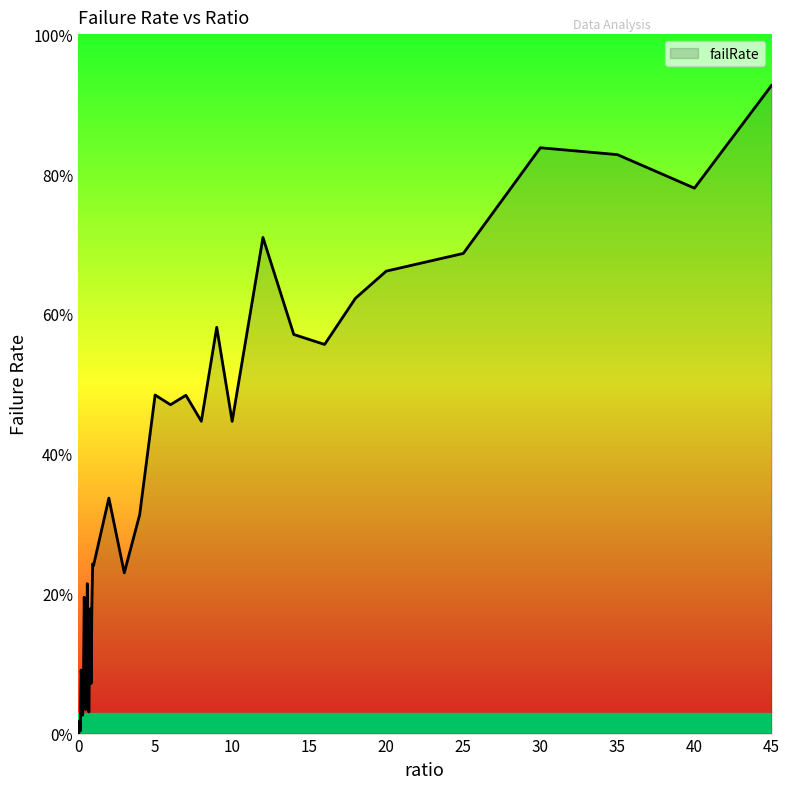

What is the label of the 30th point from the right?

0.5